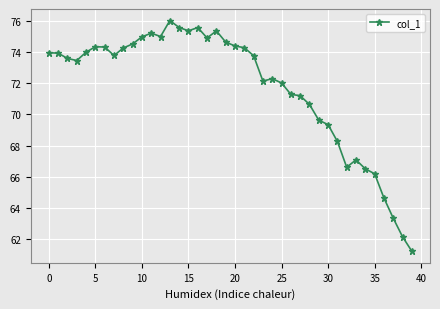

True or false: there are more than 2 points higher than both neighbors.

True